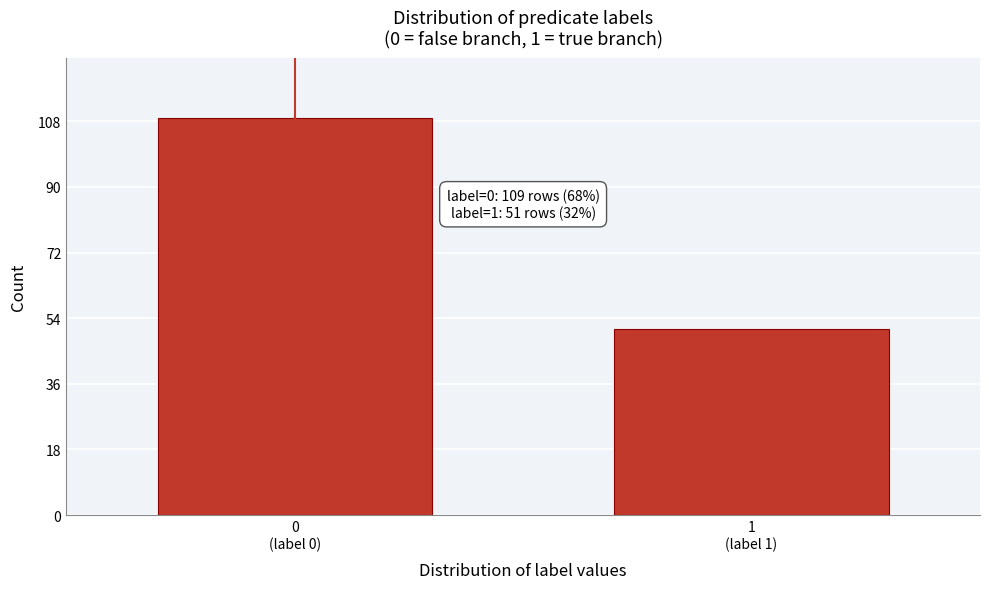

Reading left to right, list all the values displayed in this chart.

109	51